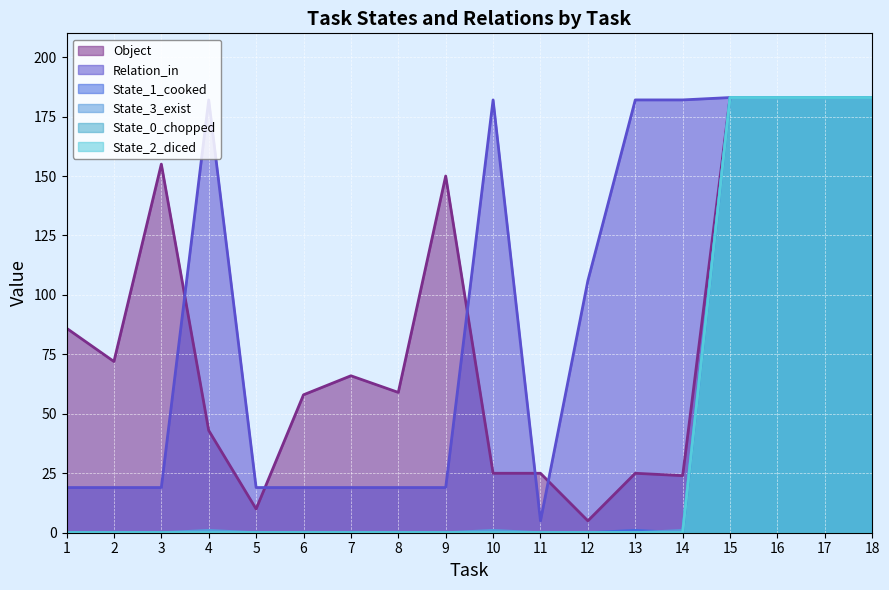

True or false: State_2_diced and Object intersect in this chart.

False